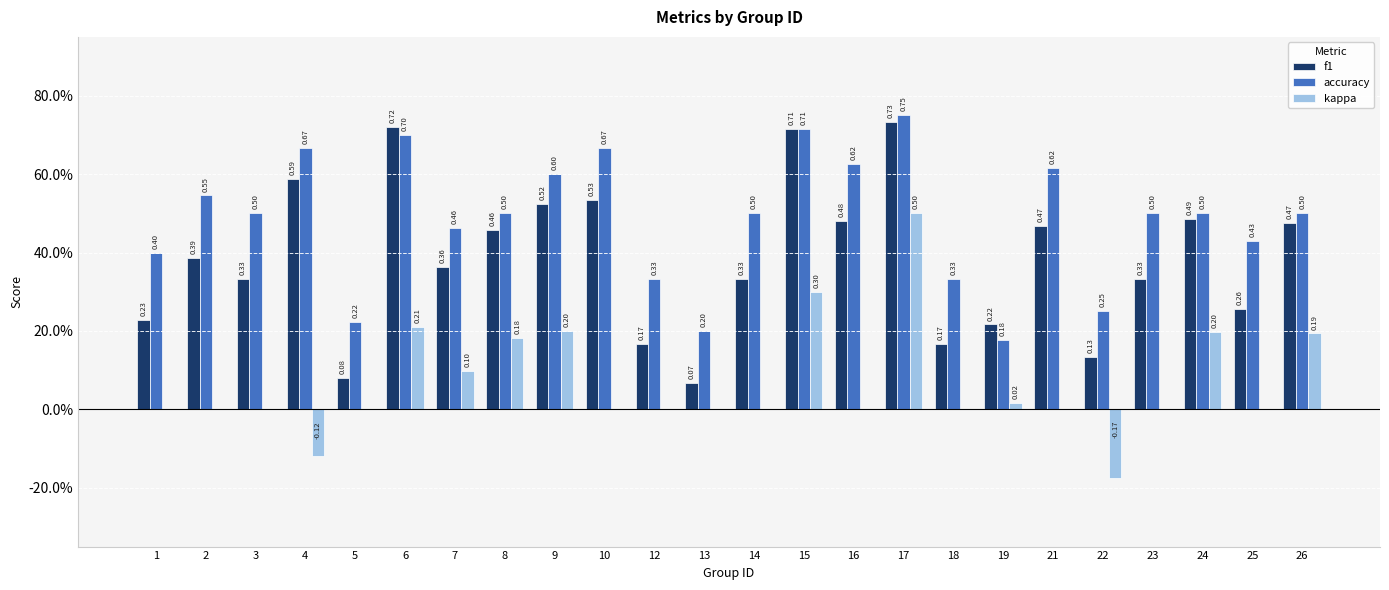

What is the difference between the accuracy values at 26 and 17?

0.2